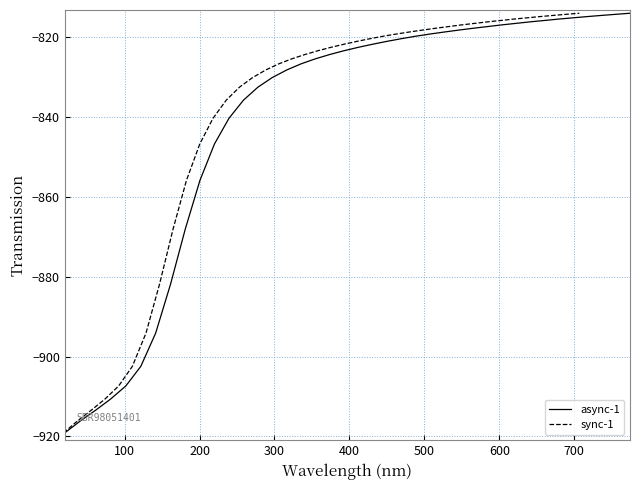

Is it true that sync-1 equals -492.9 at 10?

False